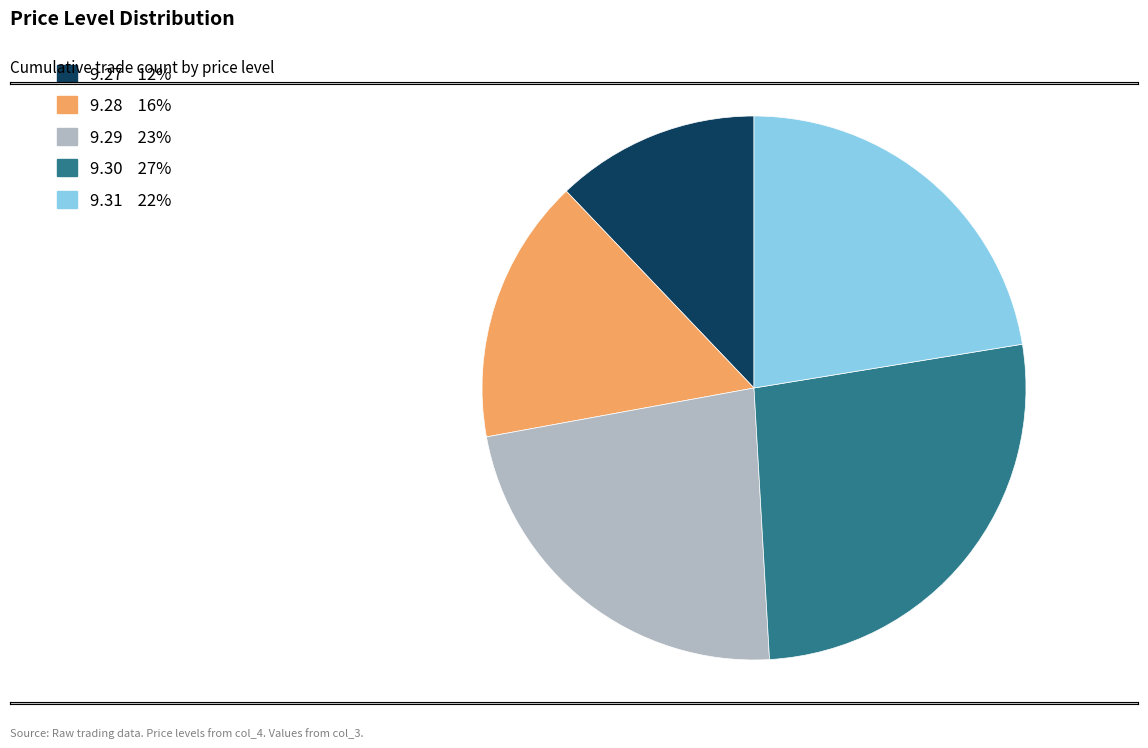

Do 9.31 and 9.29 together represent more than half of the pie?

No